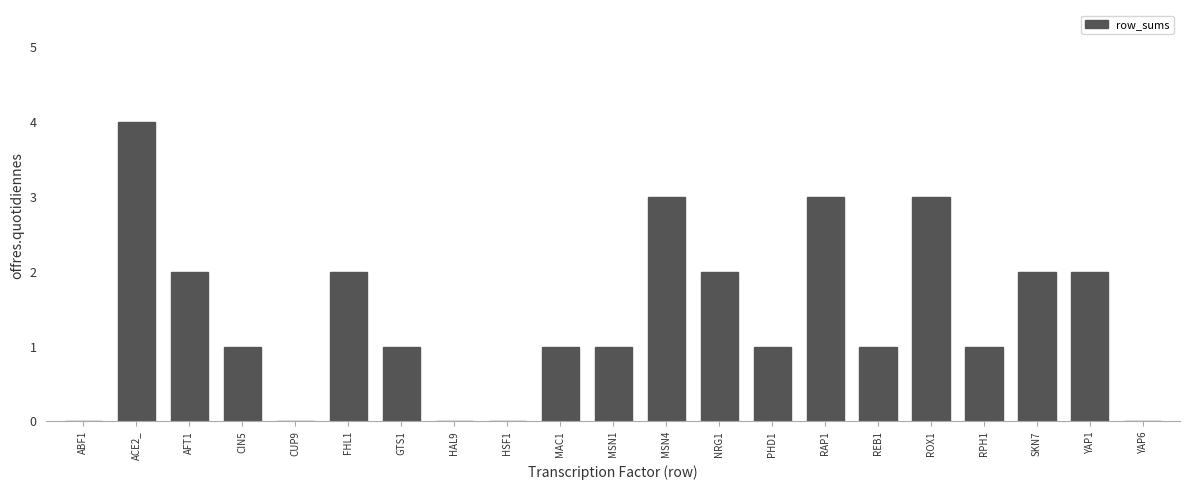

Reading left to right, list all the values displayed in this chart.

ABF1=0	ACE2_=4	AFT1=2	CIN5=1	CUP9=0	FHL1=2	GTS1=1	HAL9=0	HSF1=0	MAC1=1	MSN1=1	MSN4=3	NRG1=2	PHD1=1	RAP1=3	REB1=1	ROX1=3	RPH1=1	SKN7=2	YAP1=2	YAP6=0